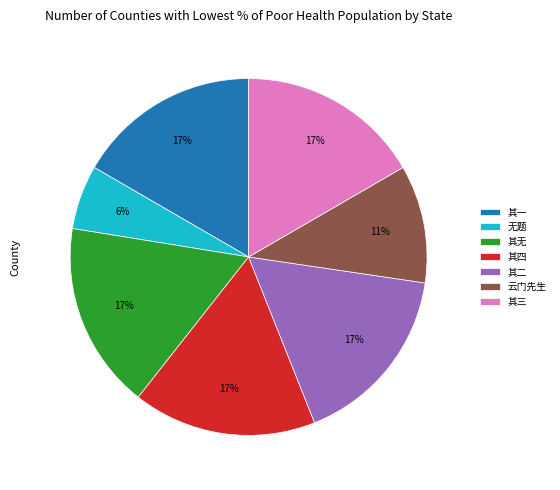

Do 其四 and 云门先生 together represent more than half of the pie?

No